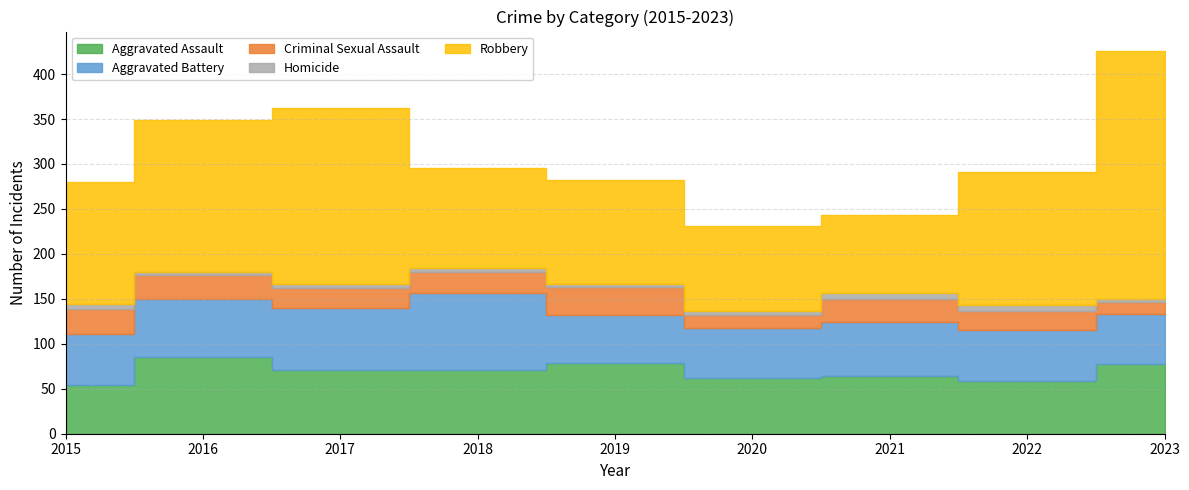

Which category has the highest value in the Criminal Sexual Assault series?

2019